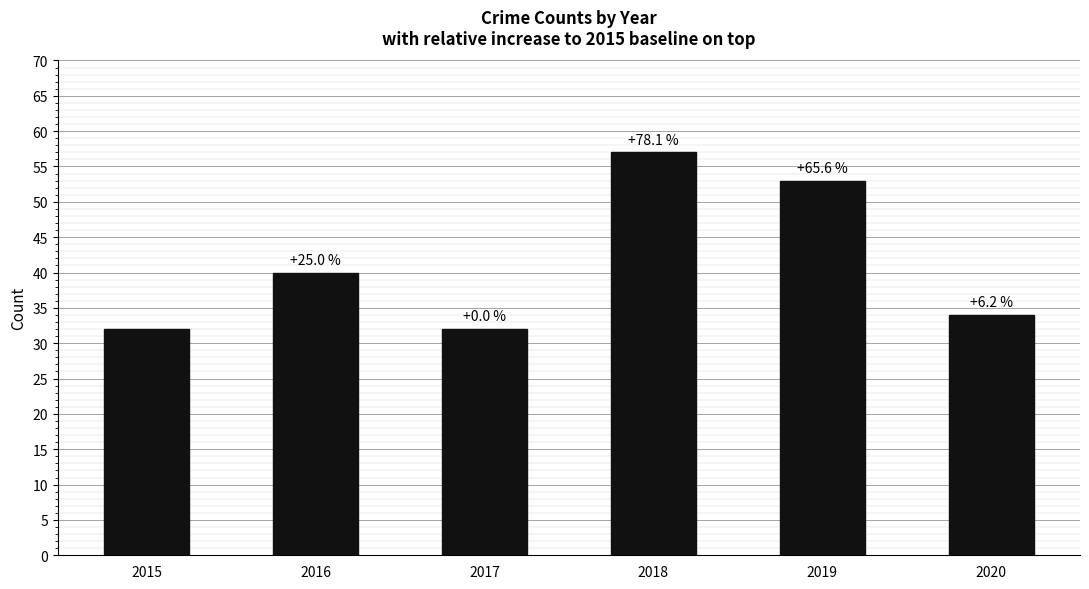

Are the bars horizontal?

No